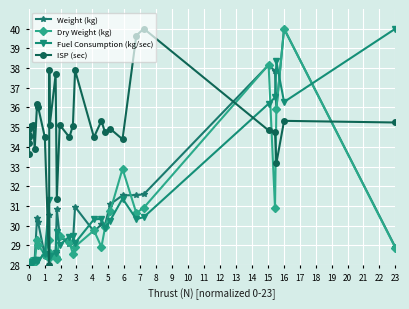

Is this an area chart (filled region under the line)?

No